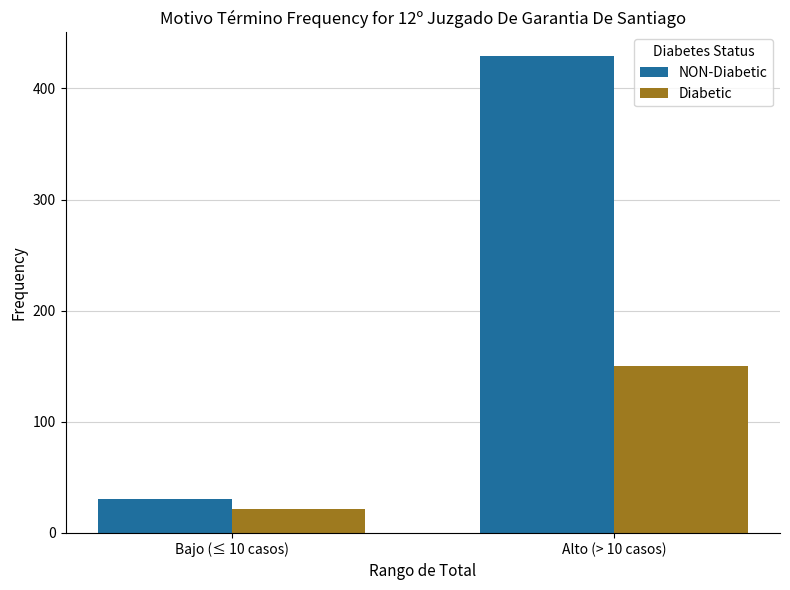

Rank the series by their average value, from highest to lowest.

NON-Diabetic, Diabetic